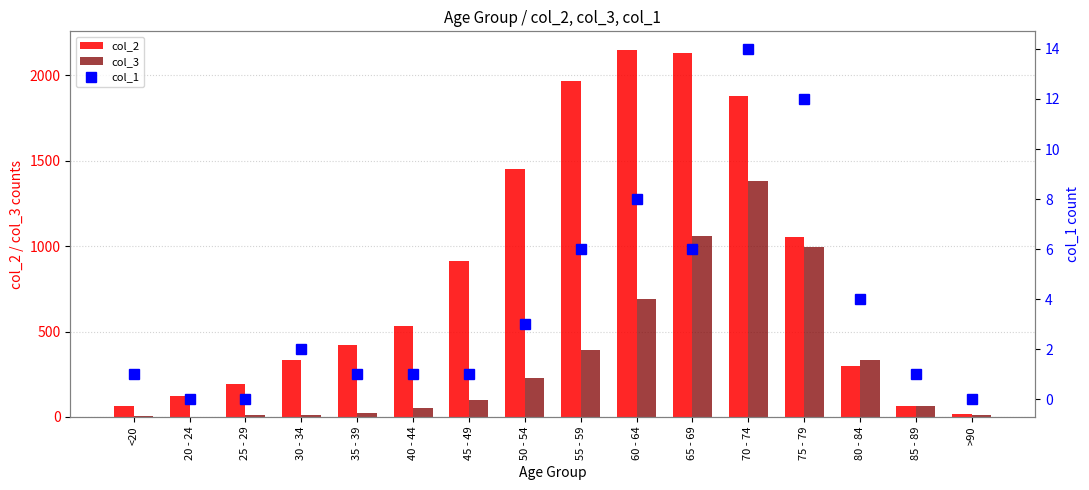

What is the difference between the highest and lowest values at >90?

15